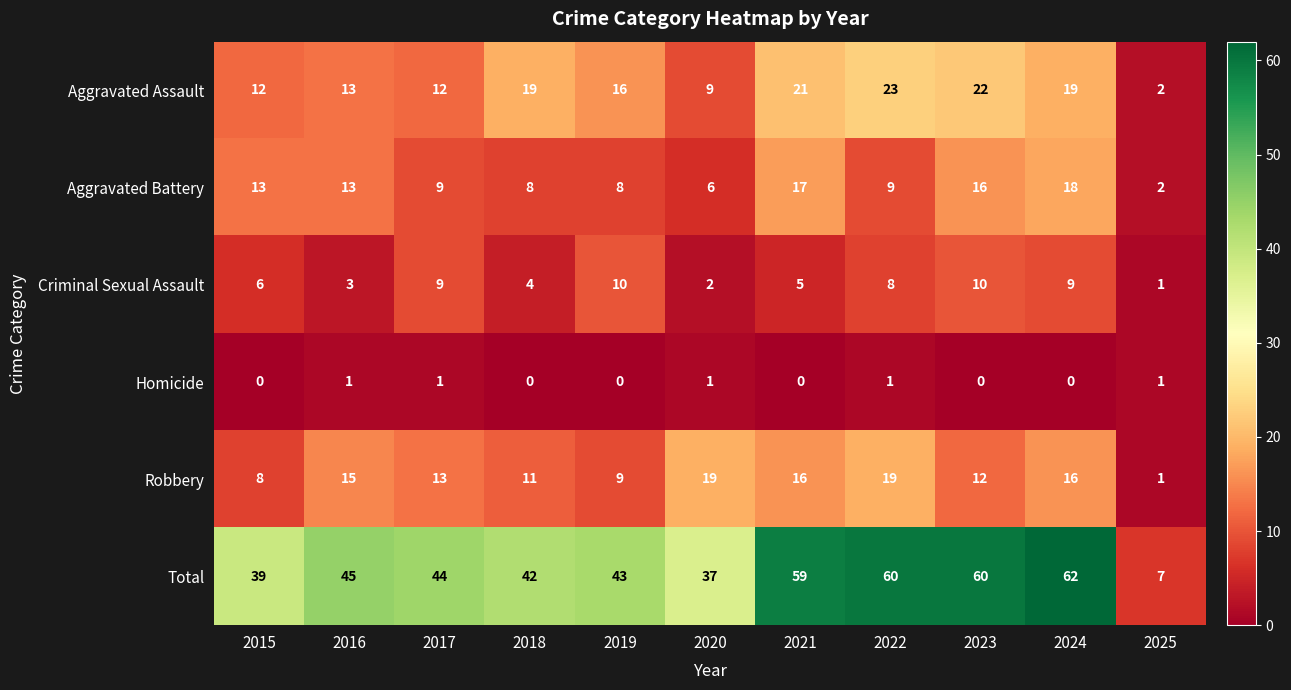

Which series has the largest total across all categories?

Total